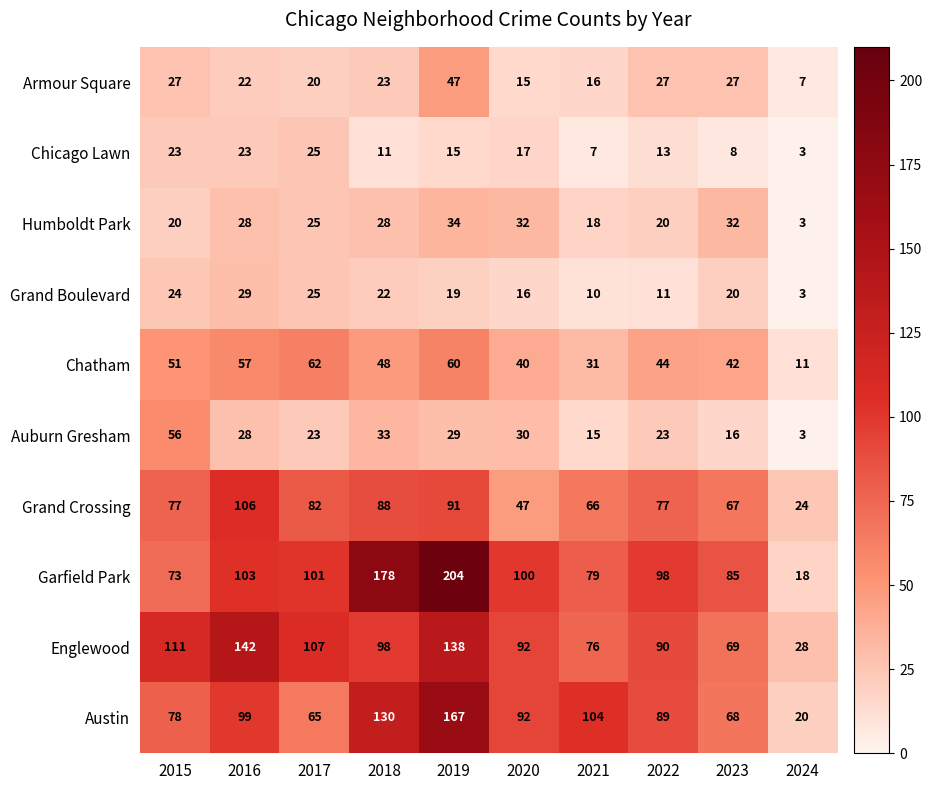

Count the number of data series in this chart.

10